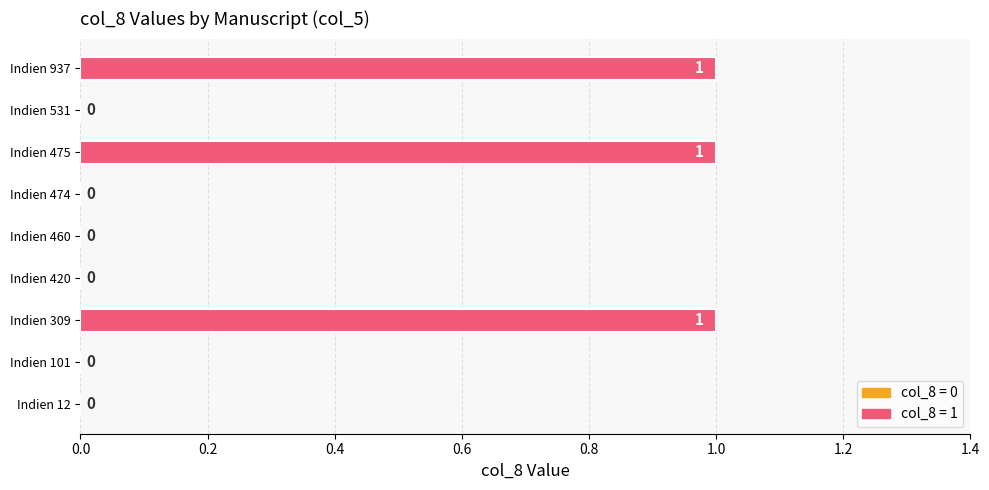

Between Indien 420 and Indien 475, which is larger?

Indien 475